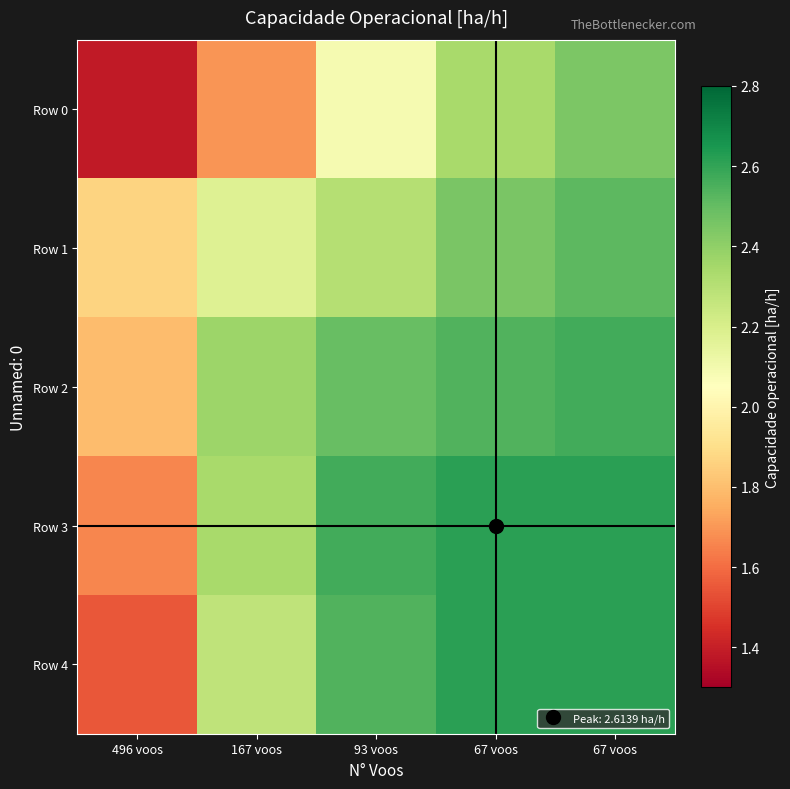

Which series changed the most between 93 voos and 67 voos?

Row 0